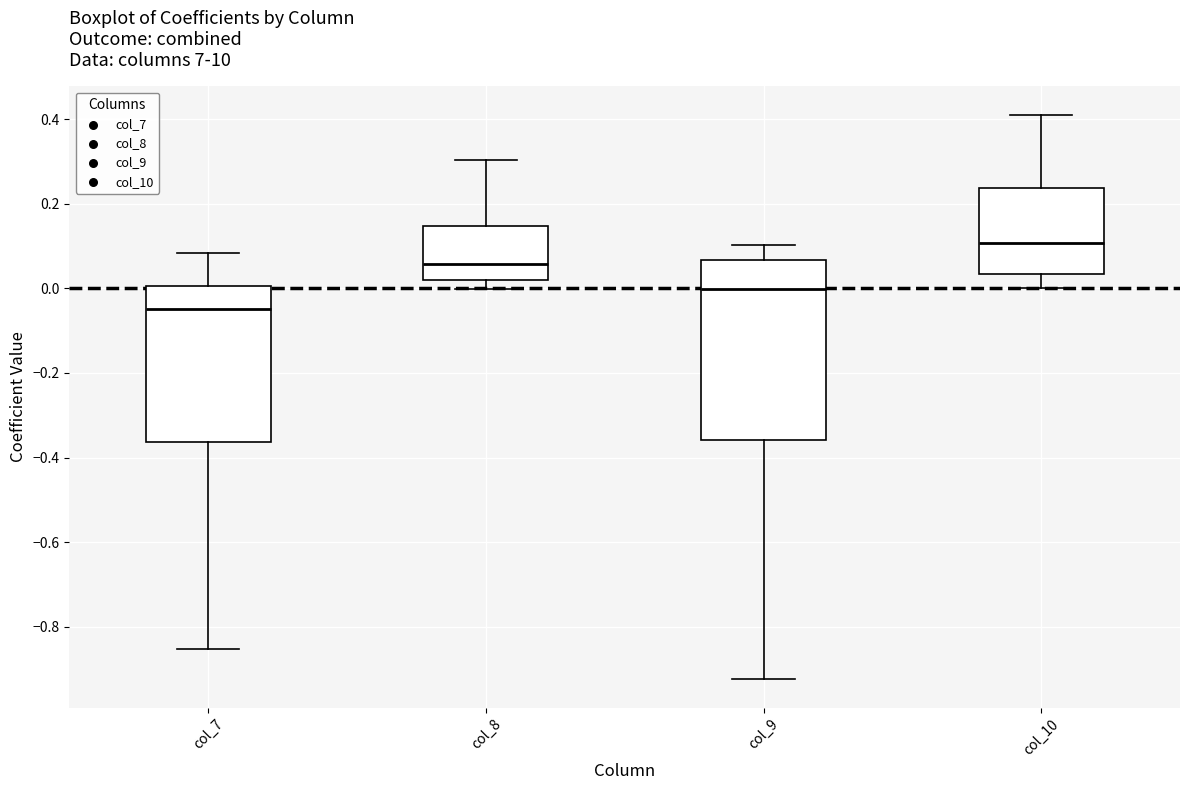

Which box's median line is the highest?

col_10